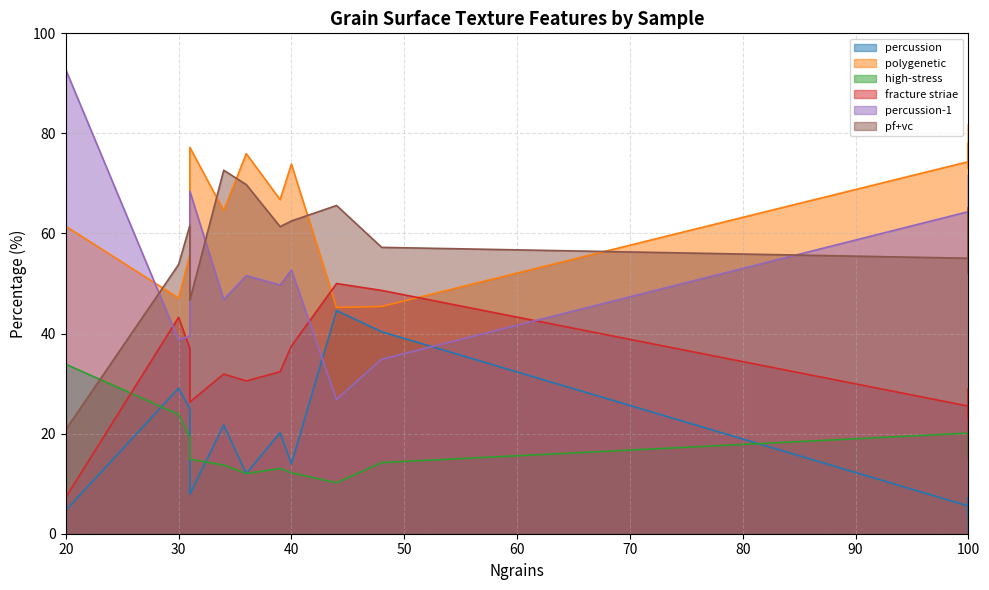

Is it true that high-stress equals 14.2 at 48?

True